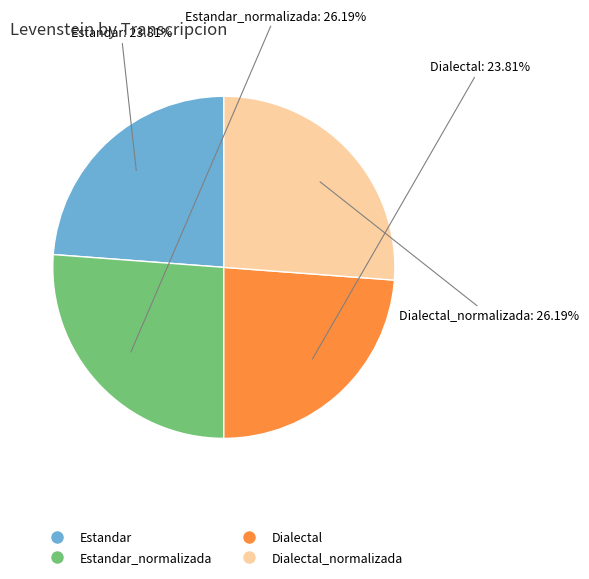

Is there any slice that represents more than half of the pie?

No